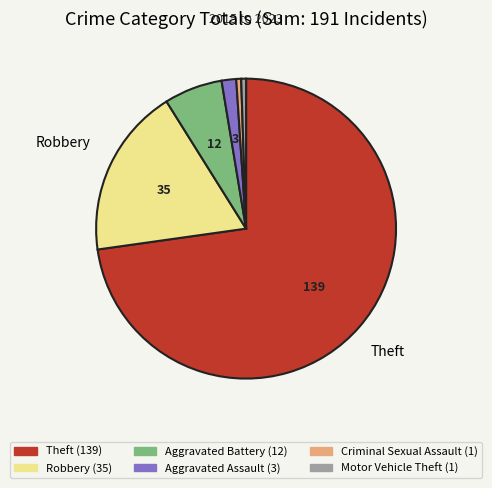

The Criminal Sexual Assault slice represents 14% of the pie. True or false?

False